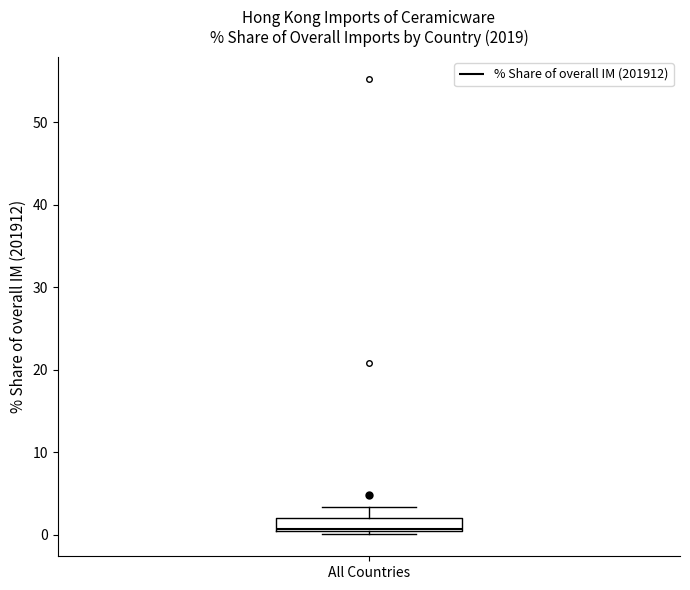

Where is the upper edge of the box for All Countries on the y-axis? The values are not printed on the chart, so give them approximately, as read against the axis.

2